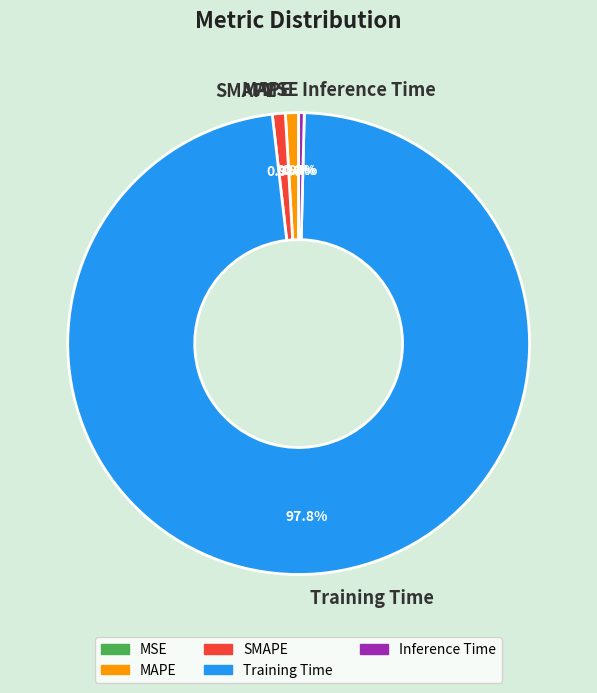

To the nearest percent, what portion does MAPE represent?

1%